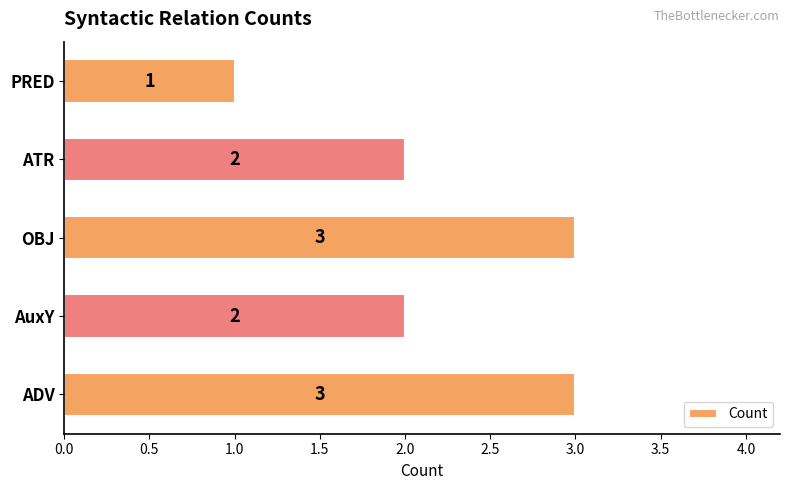

What is the approximate value at ADV?

3